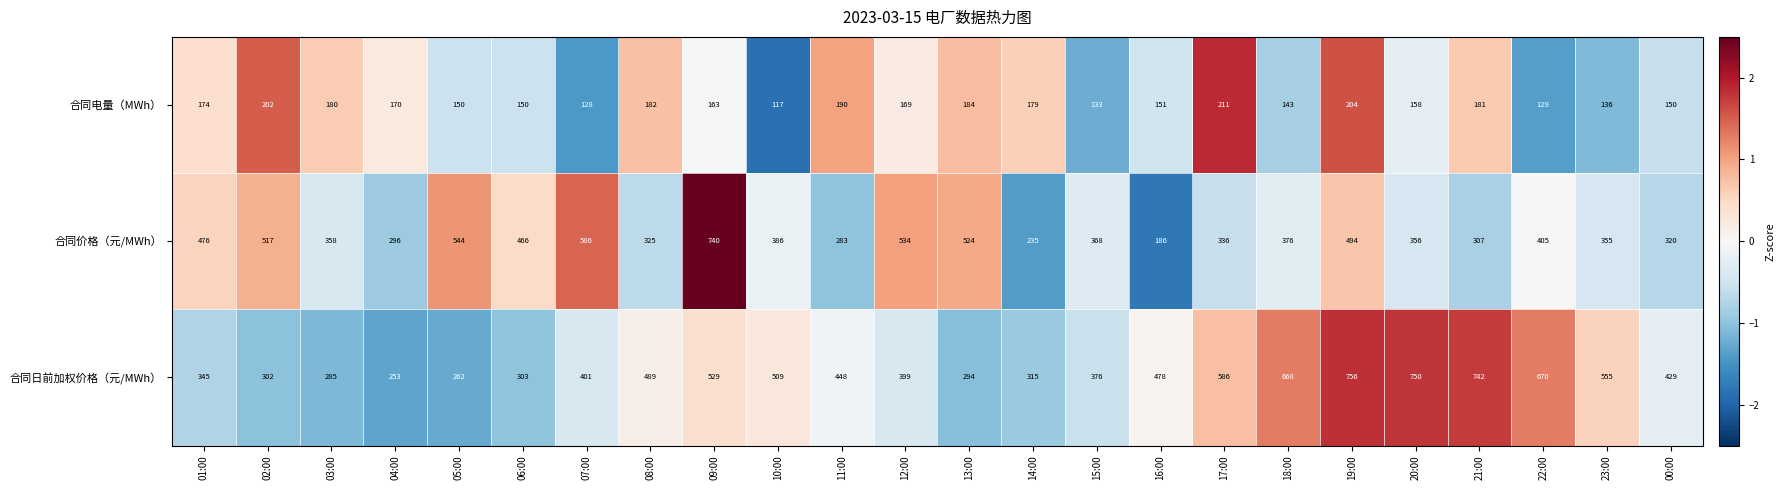

What is the greatest value displayed?

756